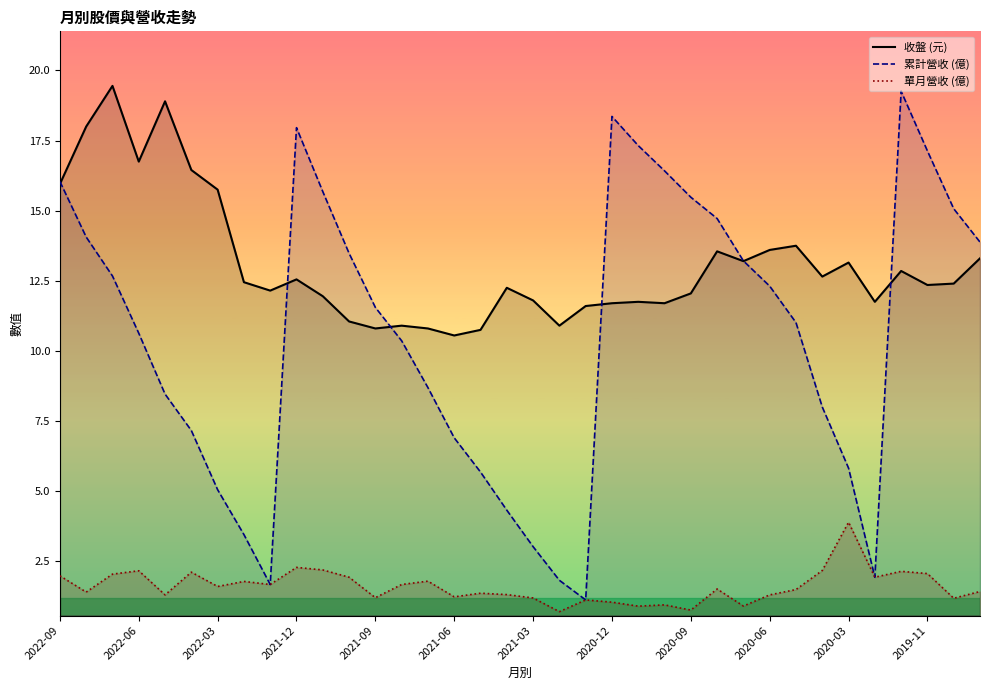

Is this an area chart (filled region under the line)?

No